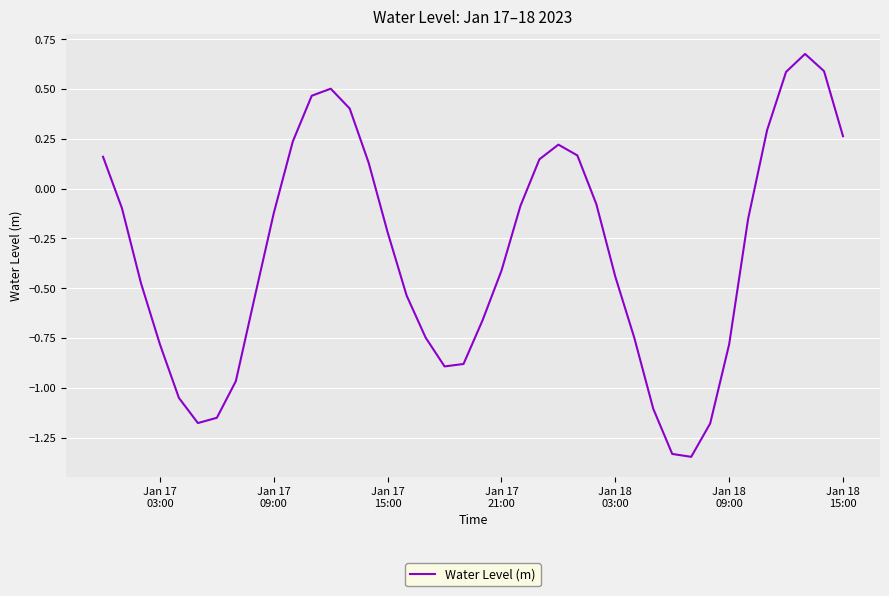

What is the difference between the maximum and minimum values?

2.0